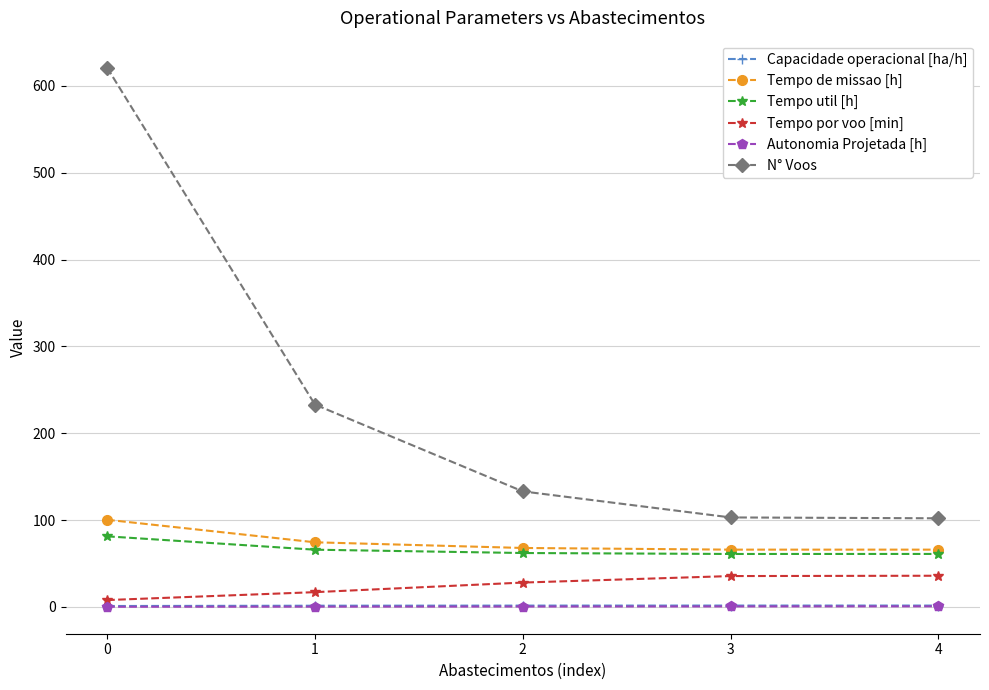

True or false: Autonomia Projetada [h] and Tempo util [h] intersect in this chart.

False